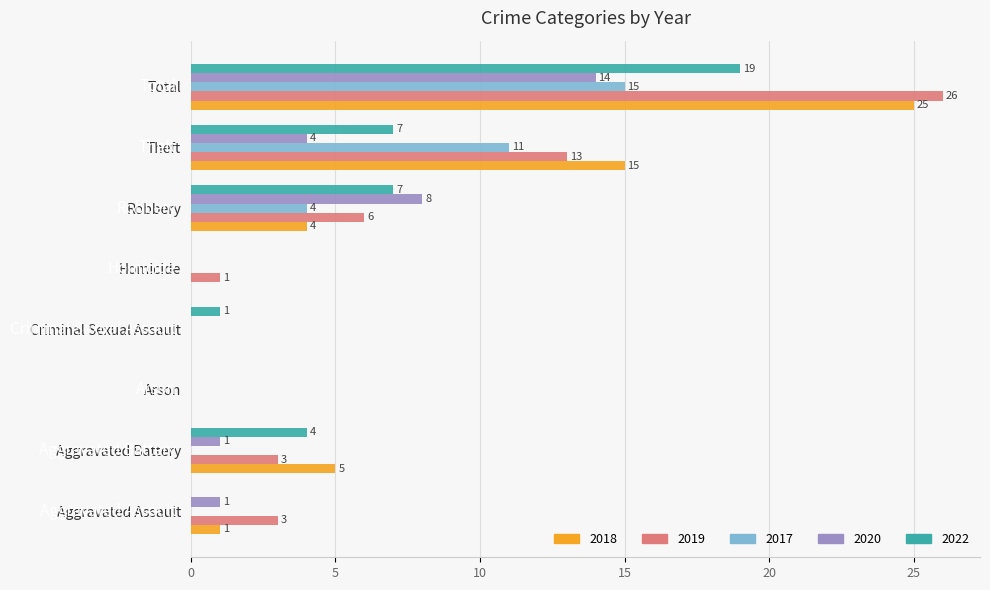

What is the sum of all 2022 values?

38